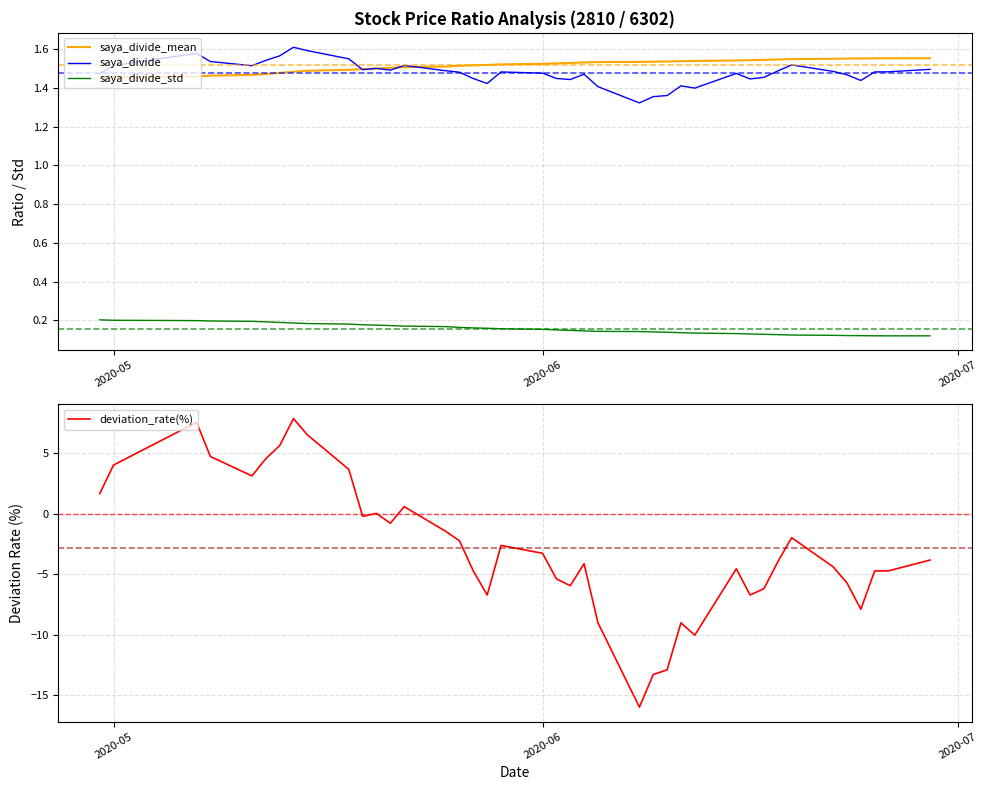

Count the saya_divide_std values in the range 0 to 1.

40